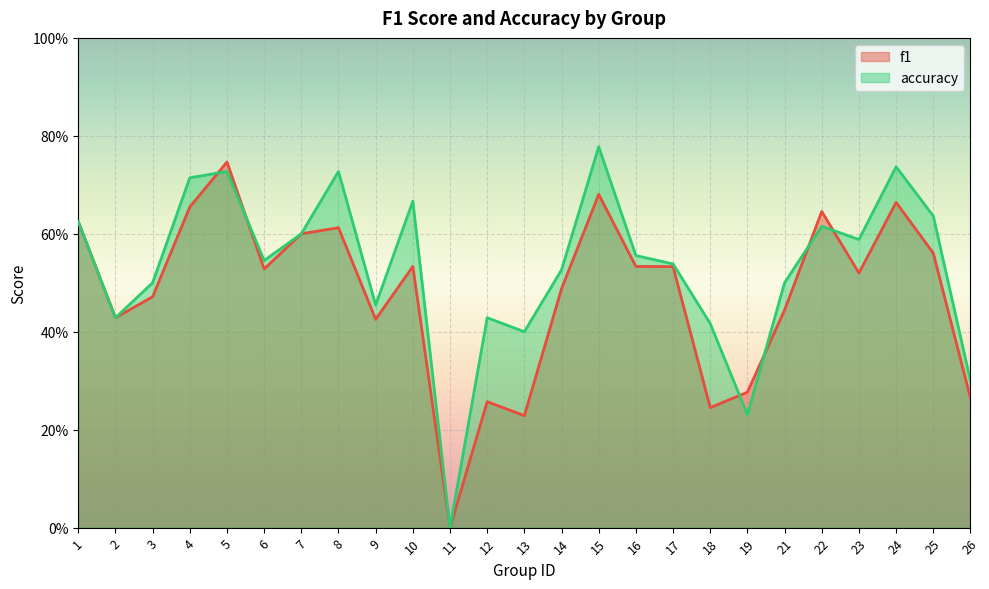

At how many categories does at least one series exceed 0?

24